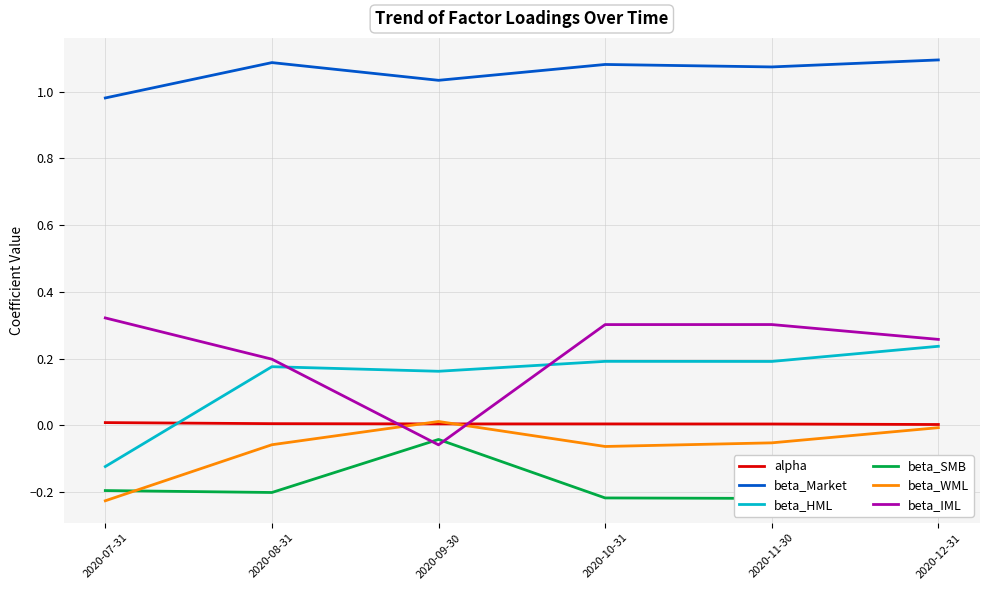

How many interior local valleys does the beta_WML series have?

1